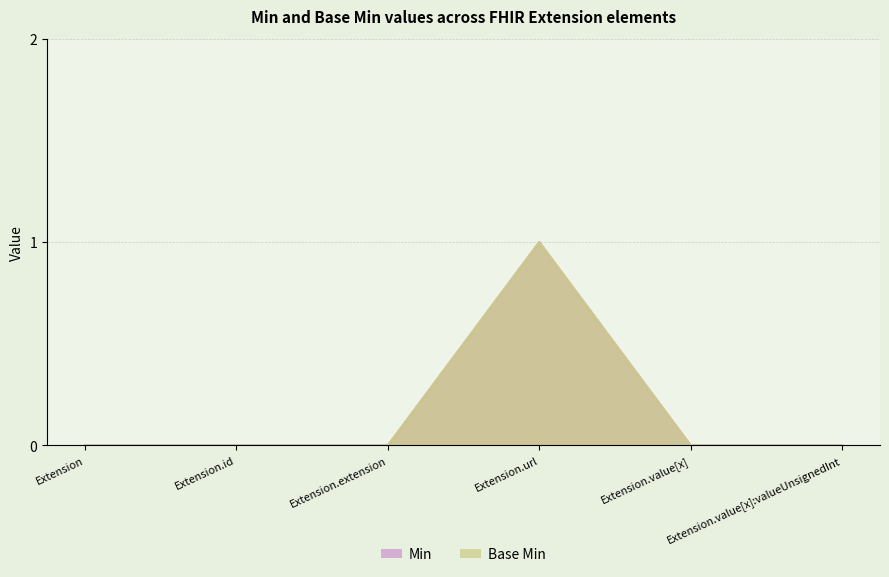

How many lines are shown in the chart?

2